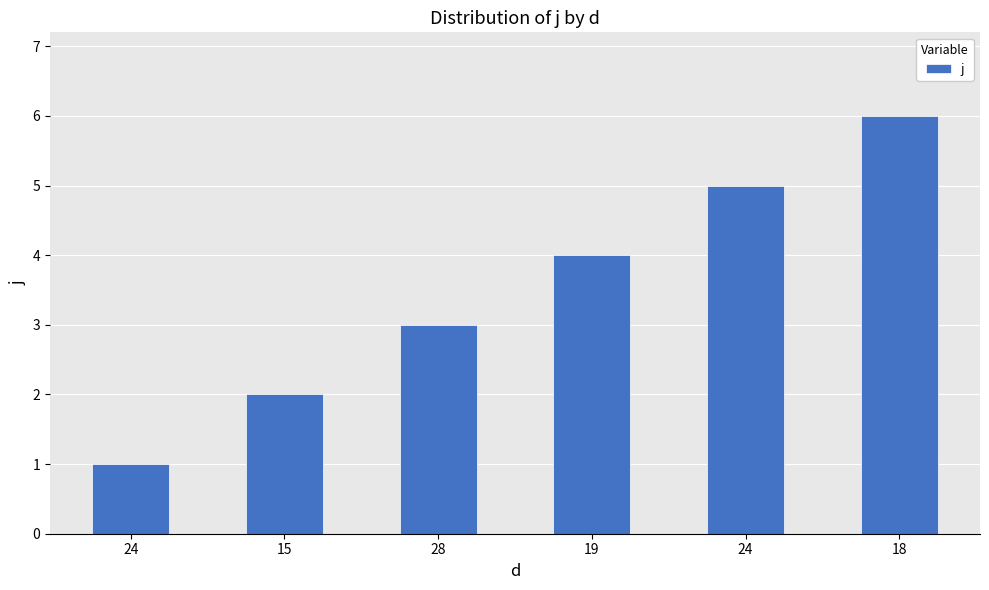

Are the bars horizontal?

No